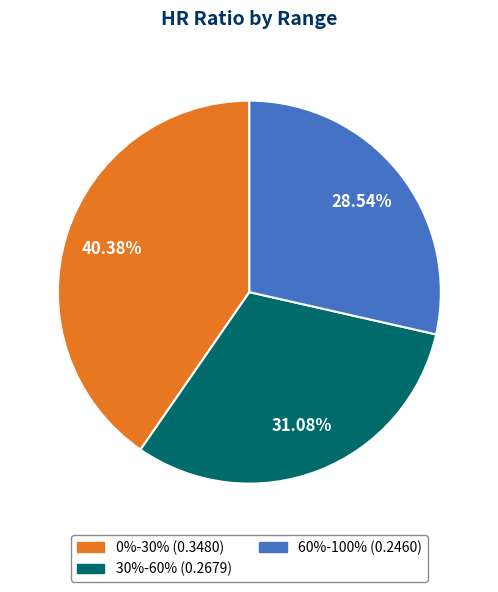

What portion of the pie excludes 30%-60%?

68.9%